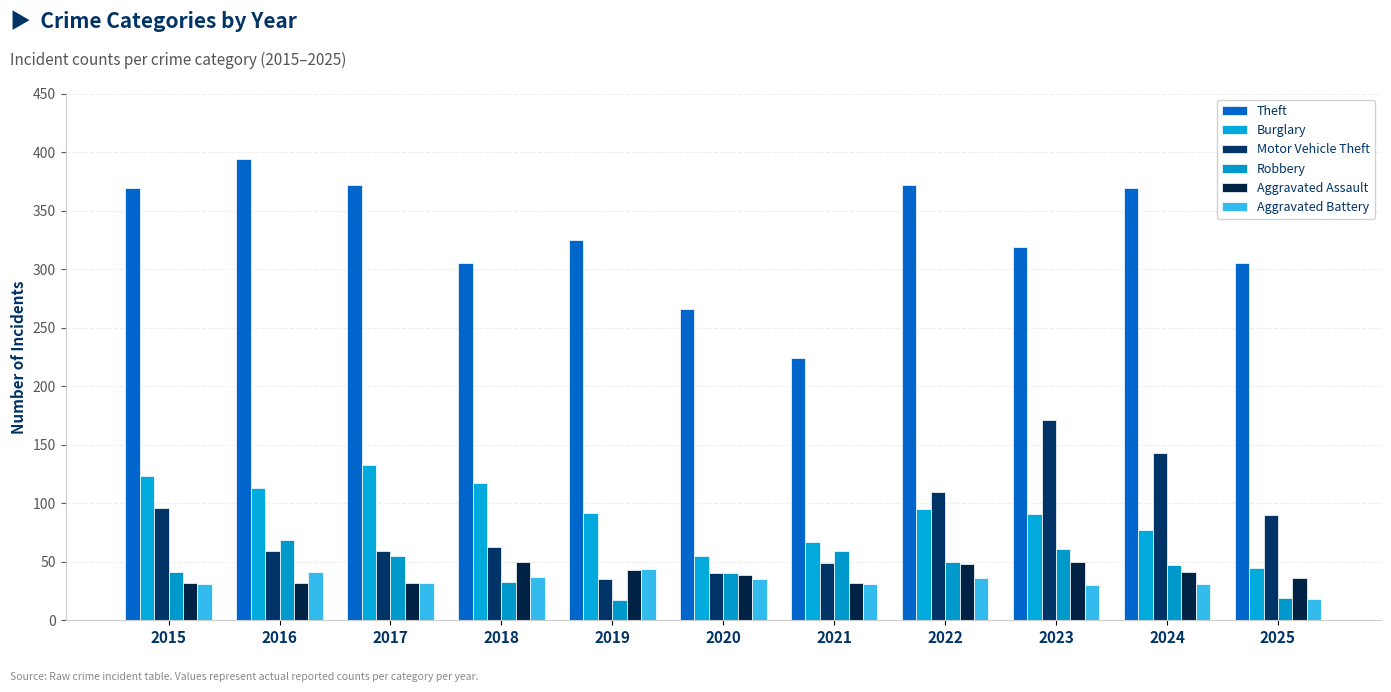

The Robbery series shows 66 at 2024. True or false?

False